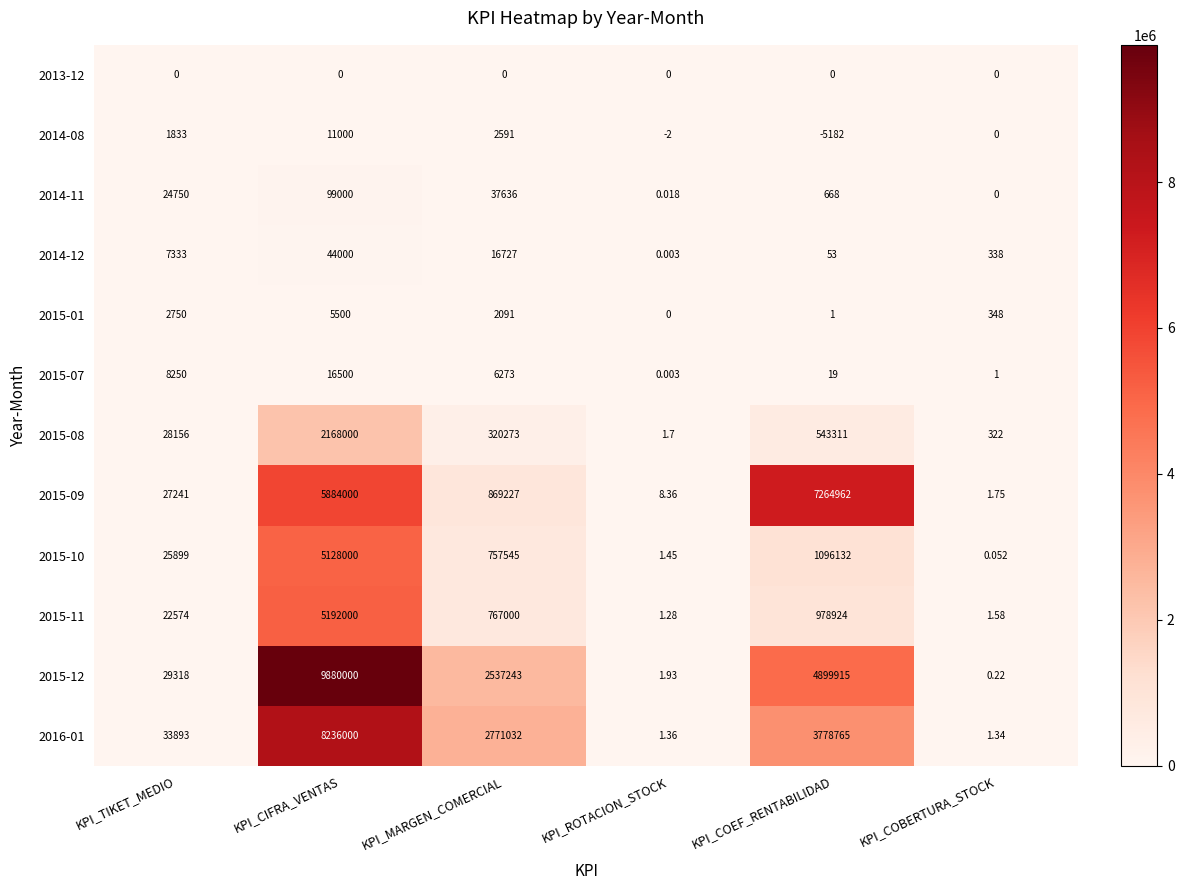

Is the value of 2015-01 at KPI_MARGEN_COMERCIAL greater than the value of 2015-11 at KPI_ROTACION_STOCK?

Yes